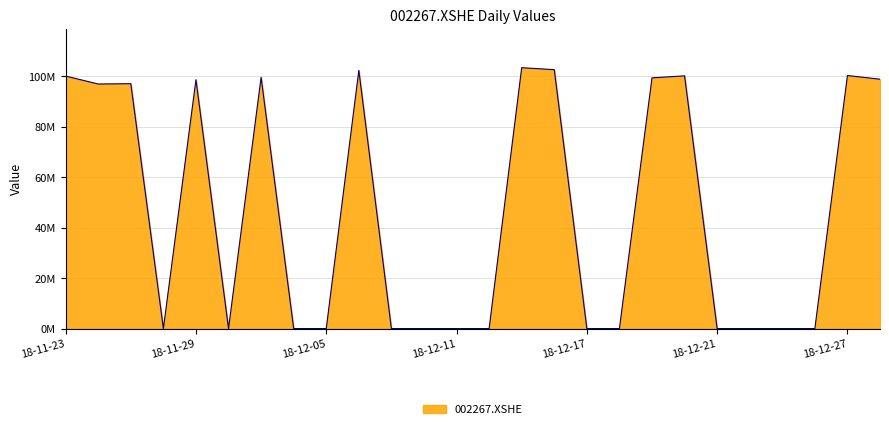

How many points are higher than both their immediate neighbors (excluding endpoints)?

7